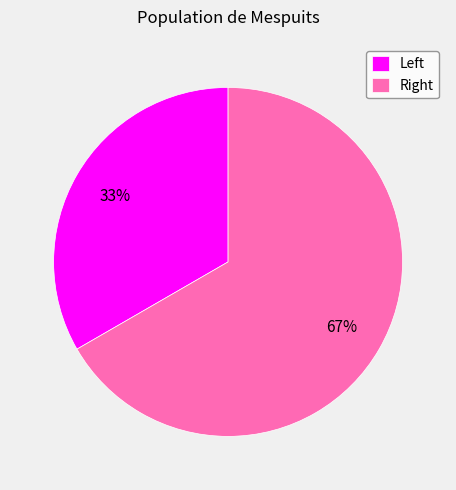

How many slices are in this pie chart?

2